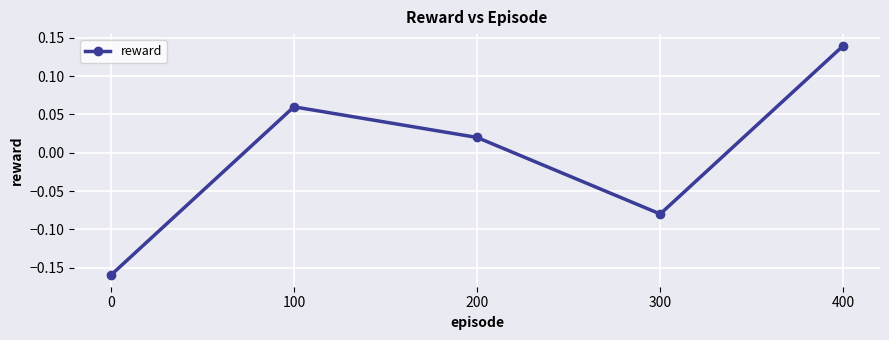

Where is the first local maximum?

100